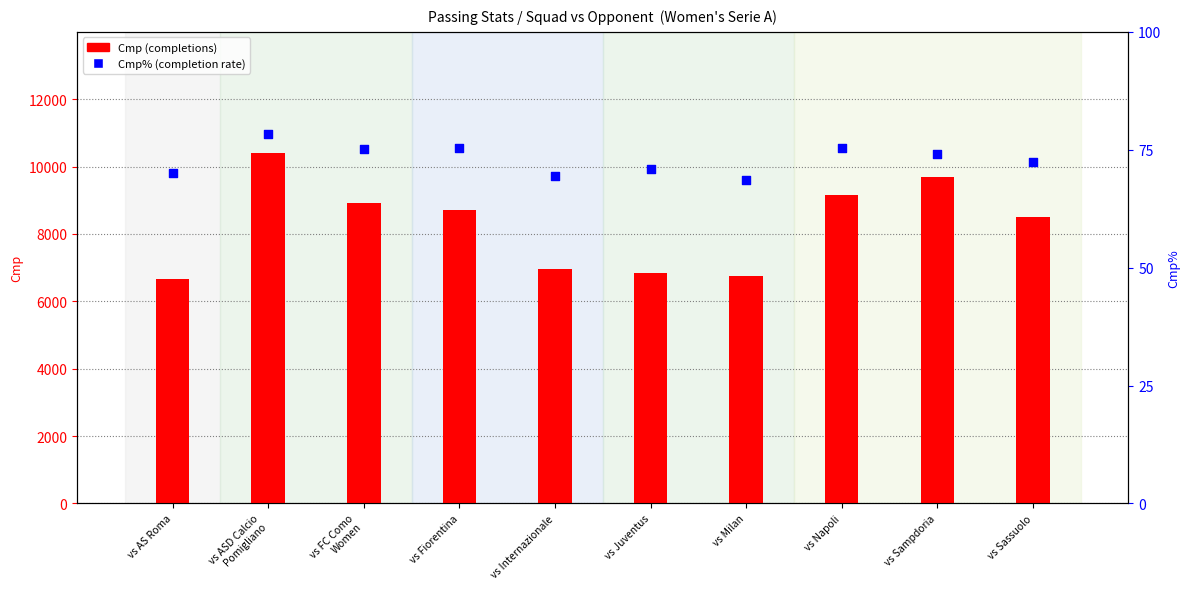

At which category is the sum across all series the highest?

vs ASD Calcio
Pomigliano